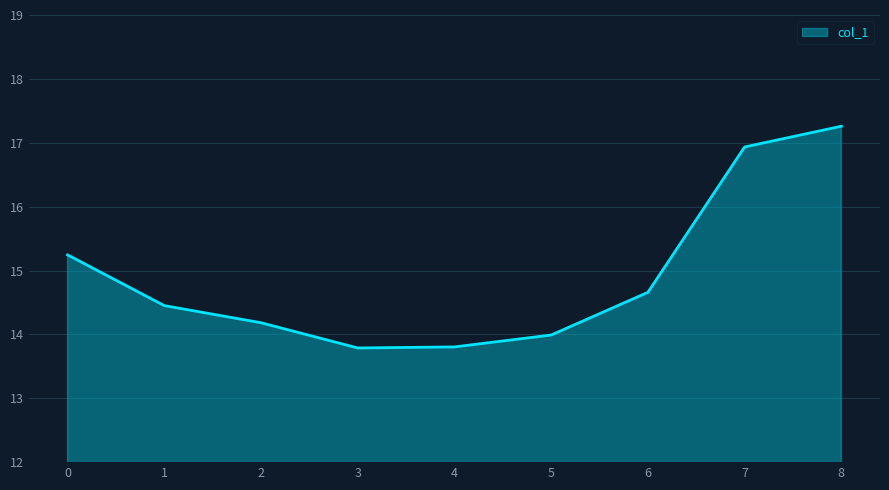

What is the difference between the values at 5 and 1?

0.5